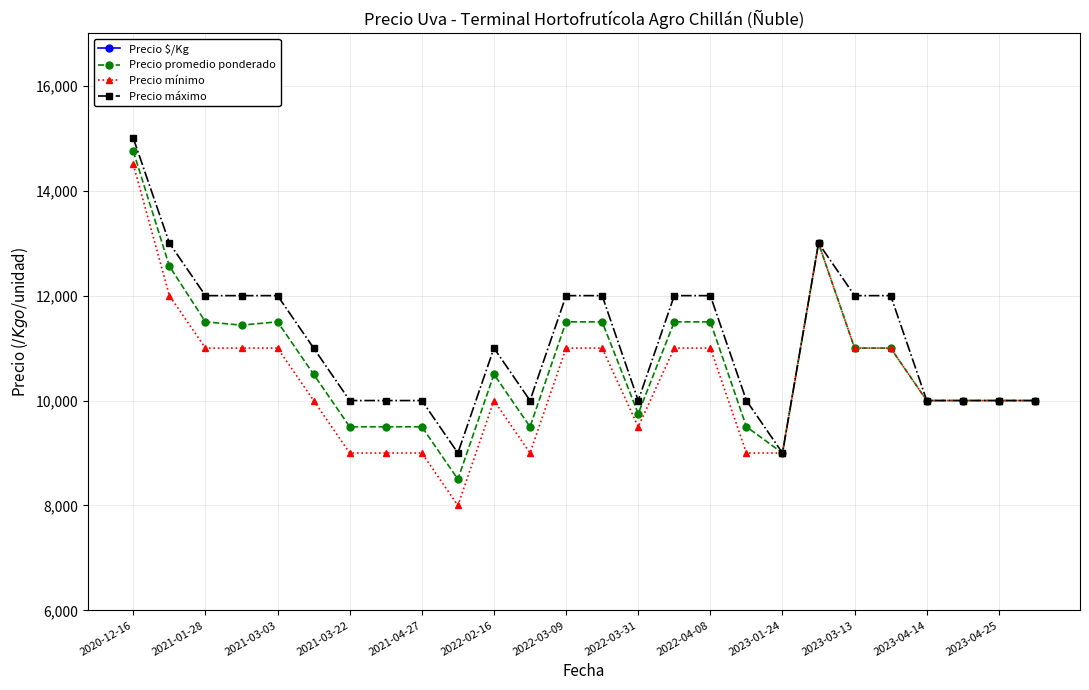

True or false: Precio $/Kg has more than 2 points higher than both neighbors.

True